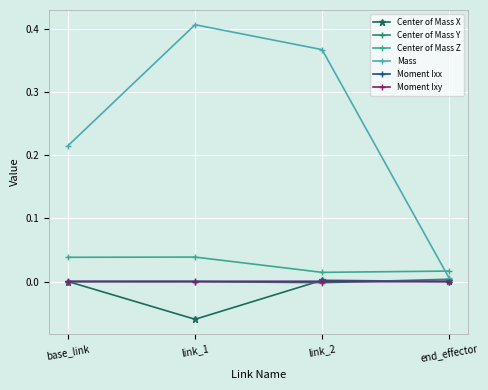

At how many categories does at least one series exceed 0?

4